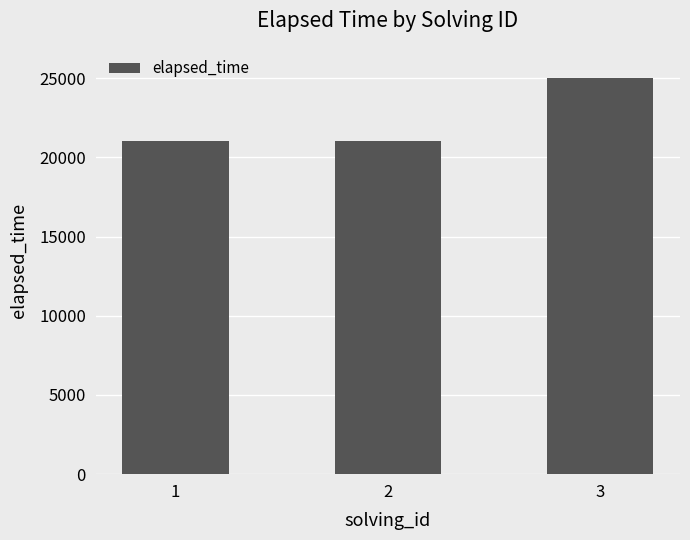

What is the difference between the maximum and minimum values?

4000